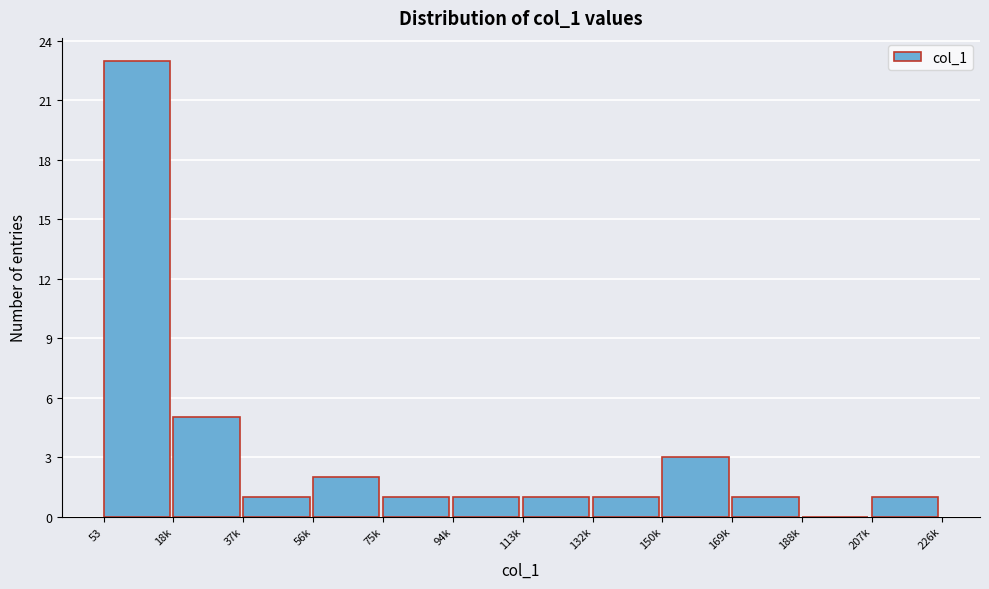

Reading right to left, list all the values displayed in this chart.

207k=1	188k=0	169k=1	150k=3	132k=1	113k=1	94k=1	75k=1	56k=2	37k=1	18k=5	53=23